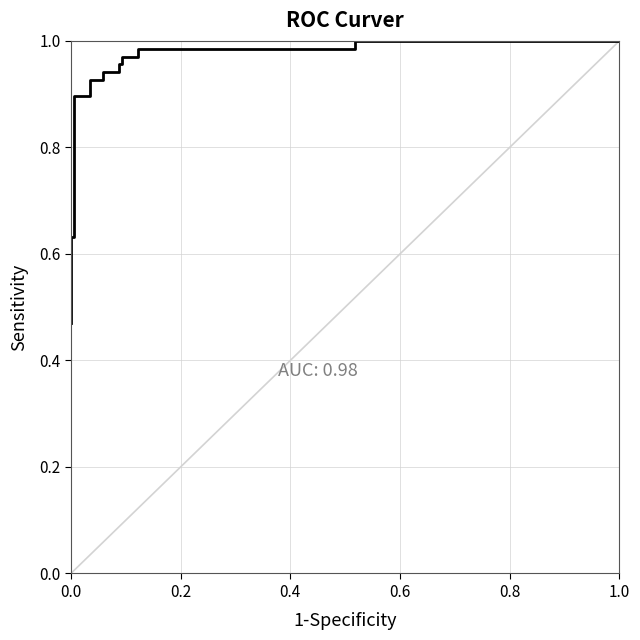

Does the chart have visible grid lines?

Yes